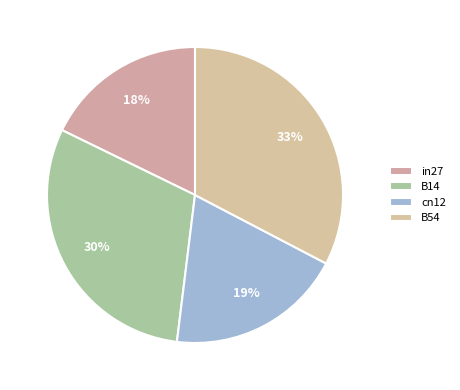

What is the largest slice in the pie chart?

B54